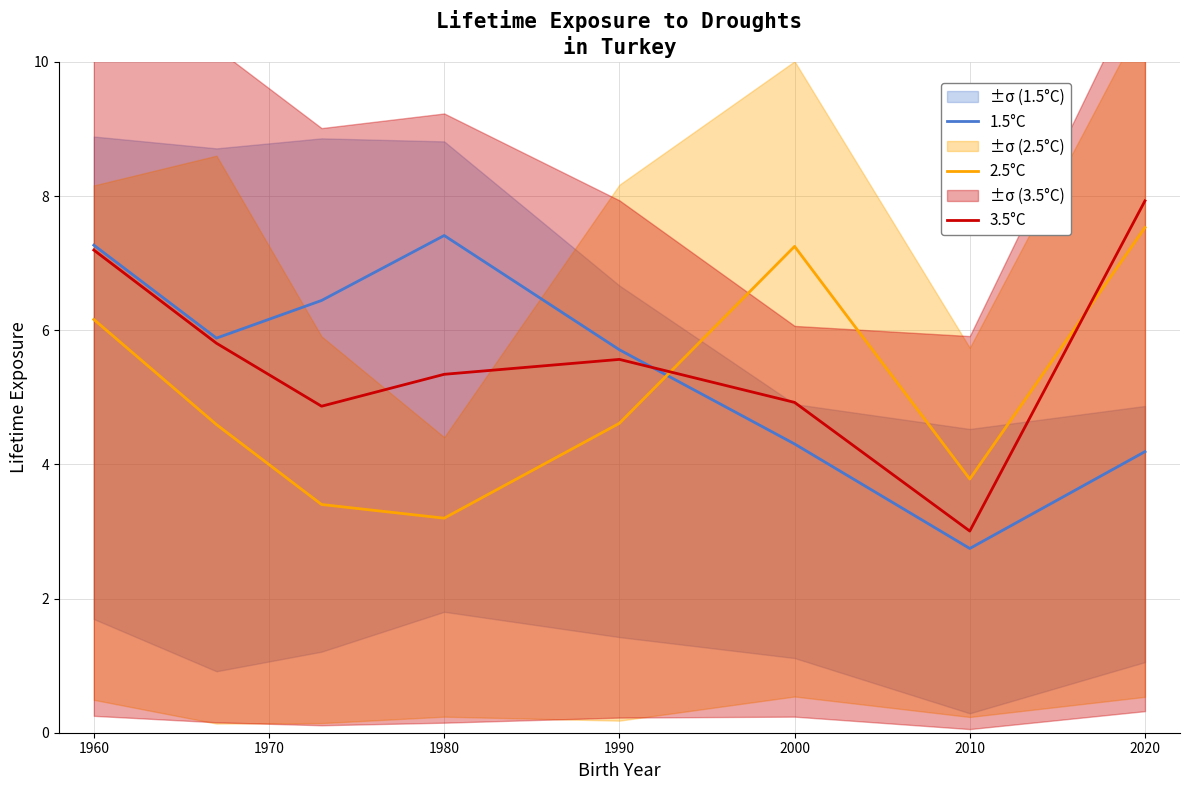

The 2.5°C series shows 2.7 at 1960. True or false?

False